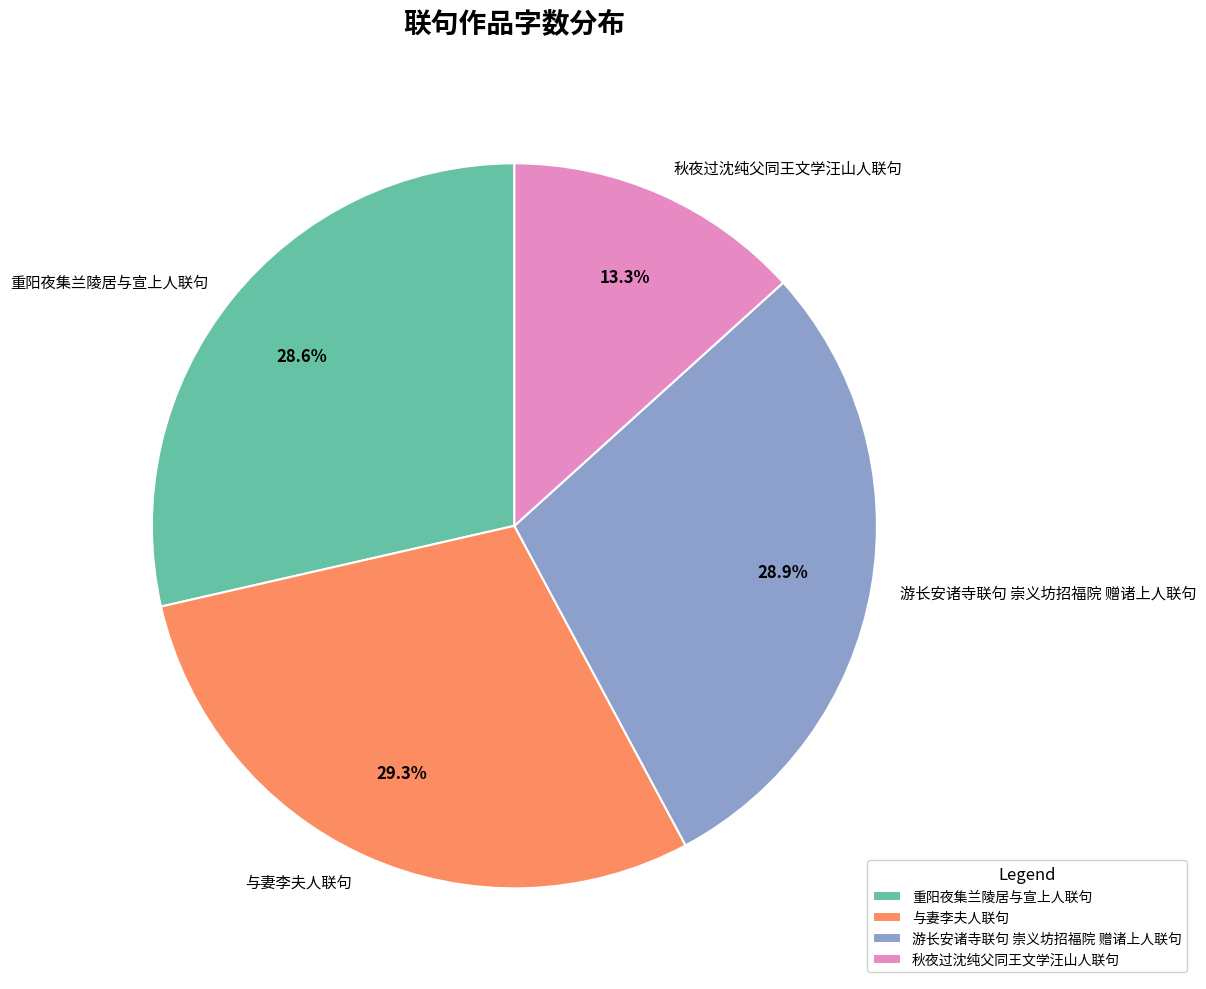

To the nearest percent, what percentage of the pie is 与妻李夫人联句?

29%